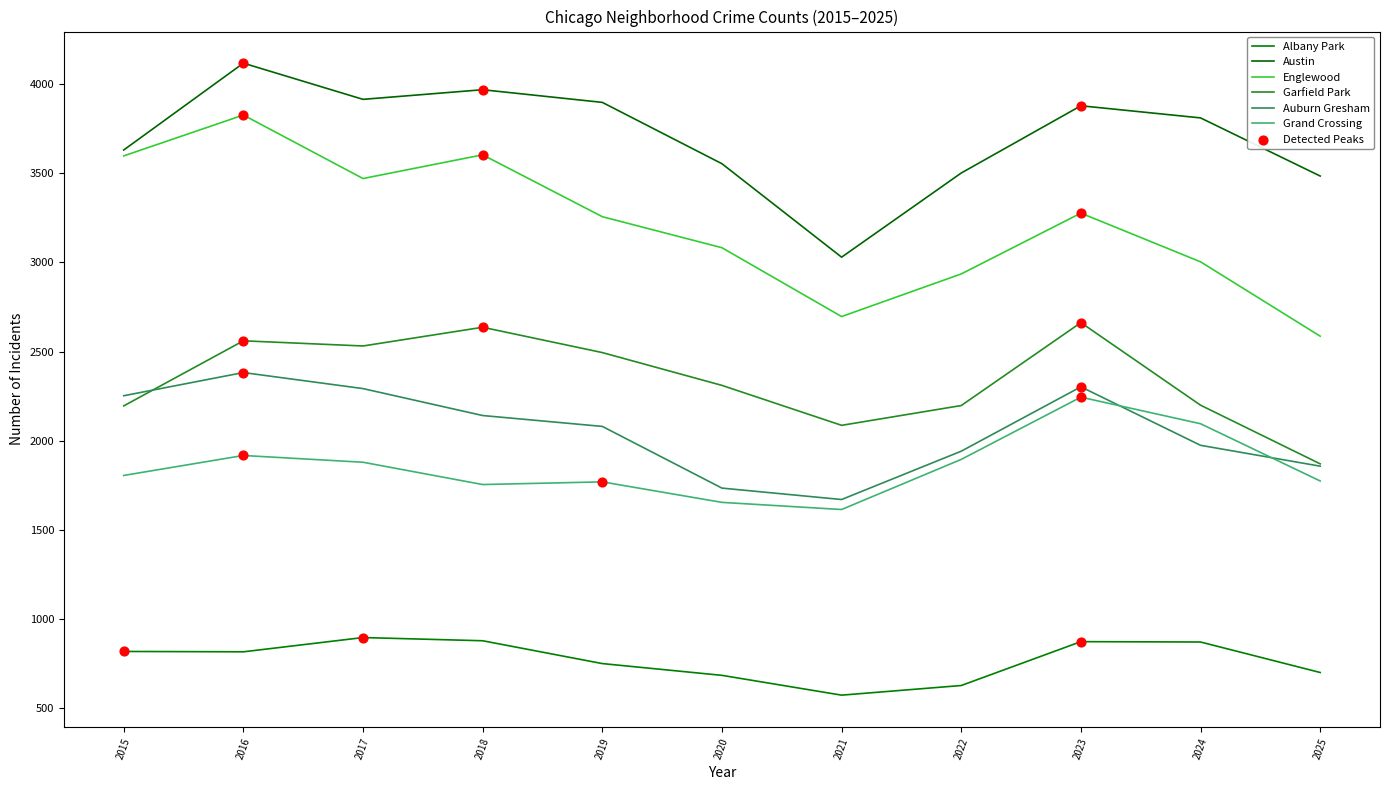

Does the chart have visible grid lines?

No